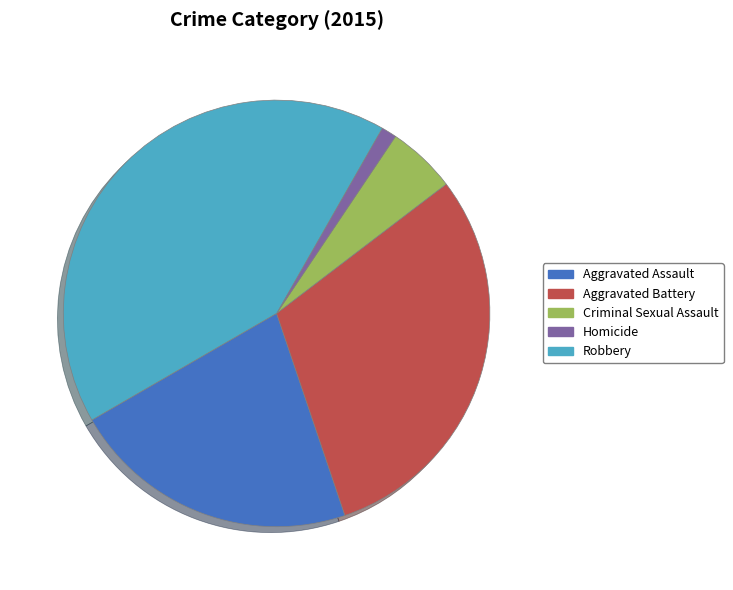

Which slice is the largest?

Robbery